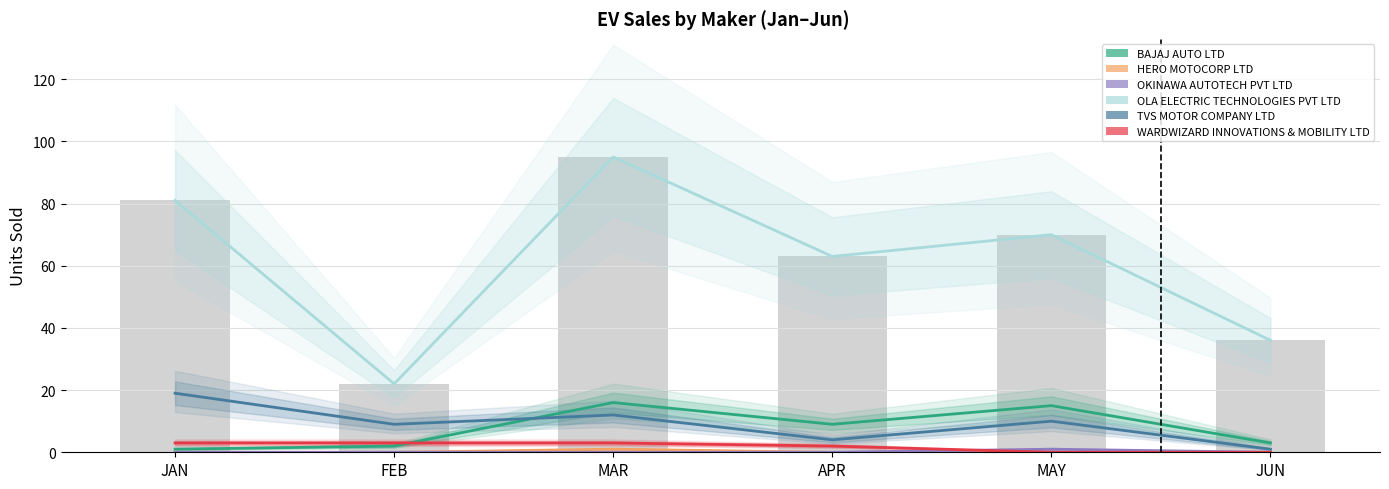

At which label does OLA ELECTRIC TECHNOLOGIES PVT LTD reach its minimum?

FEB